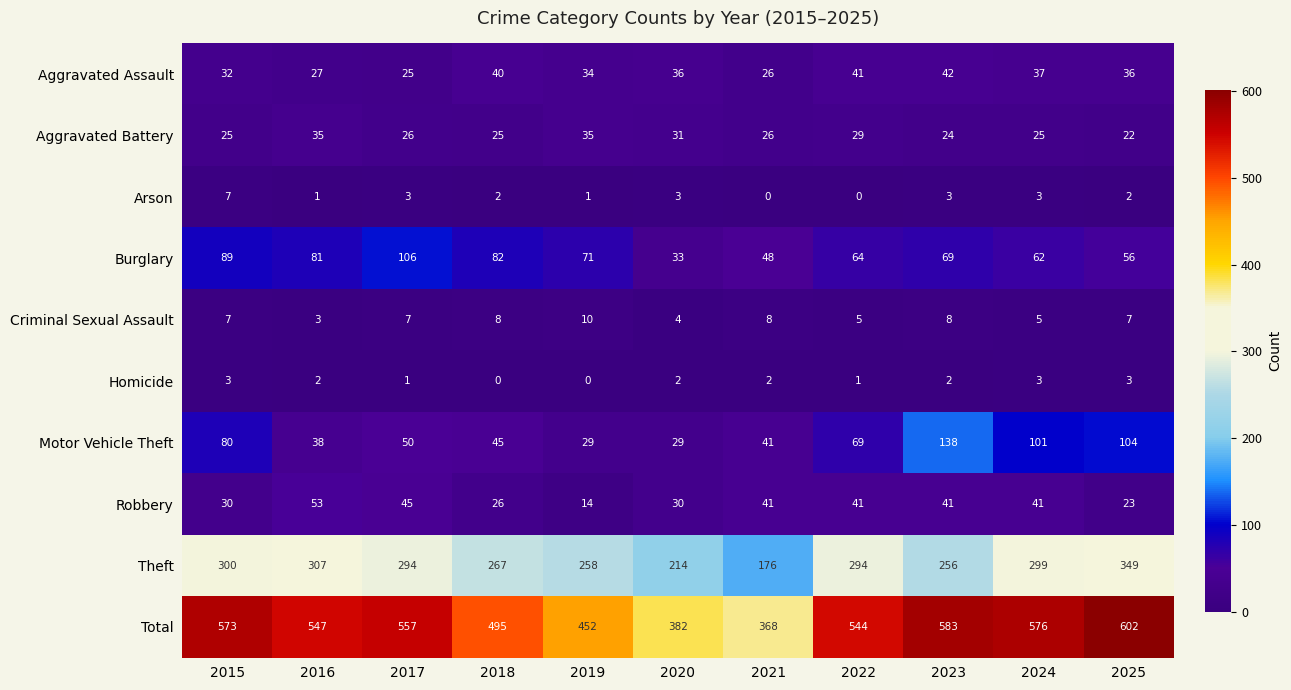

What is the difference between the highest and lowest values at 2017?

556